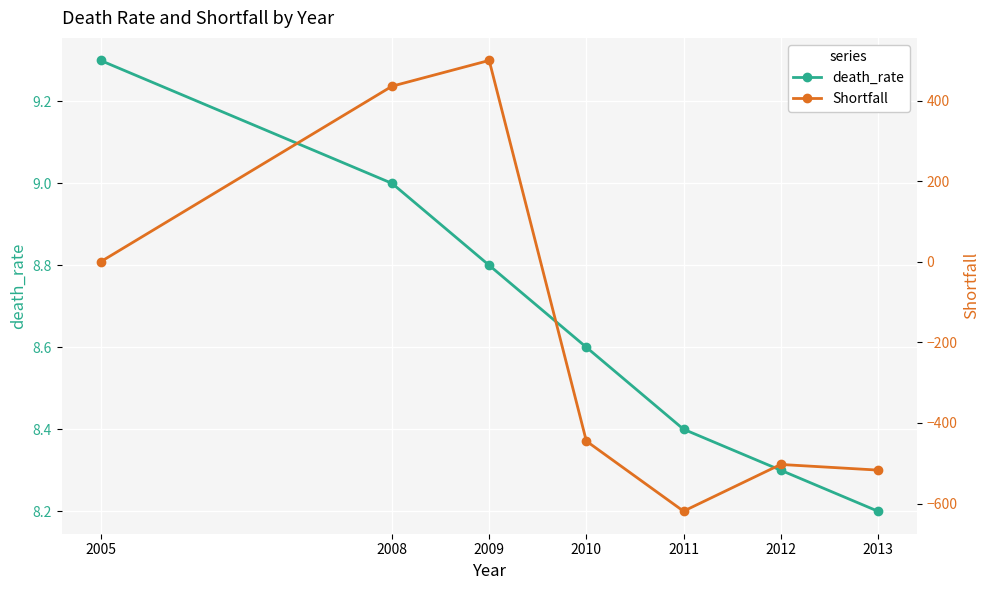

Between 2005 and 2013, which is larger?

2005